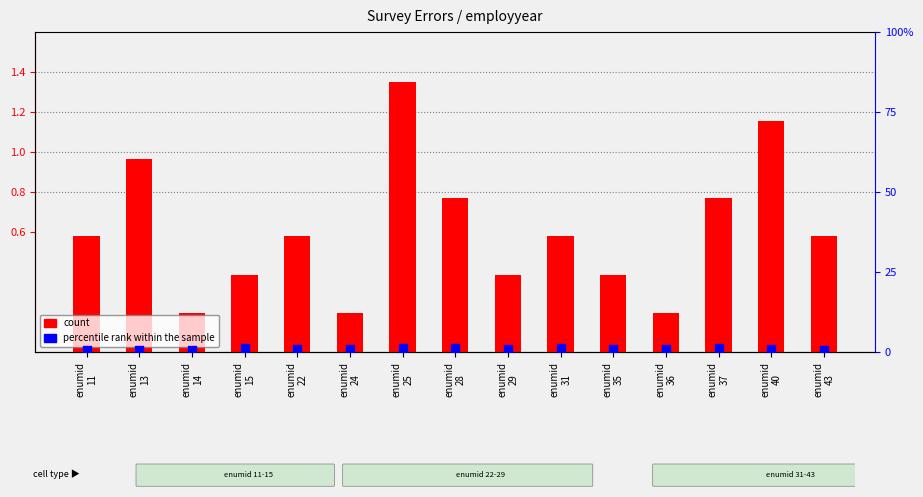

Which series has the largest total across all categories?

percentile rank within the sample